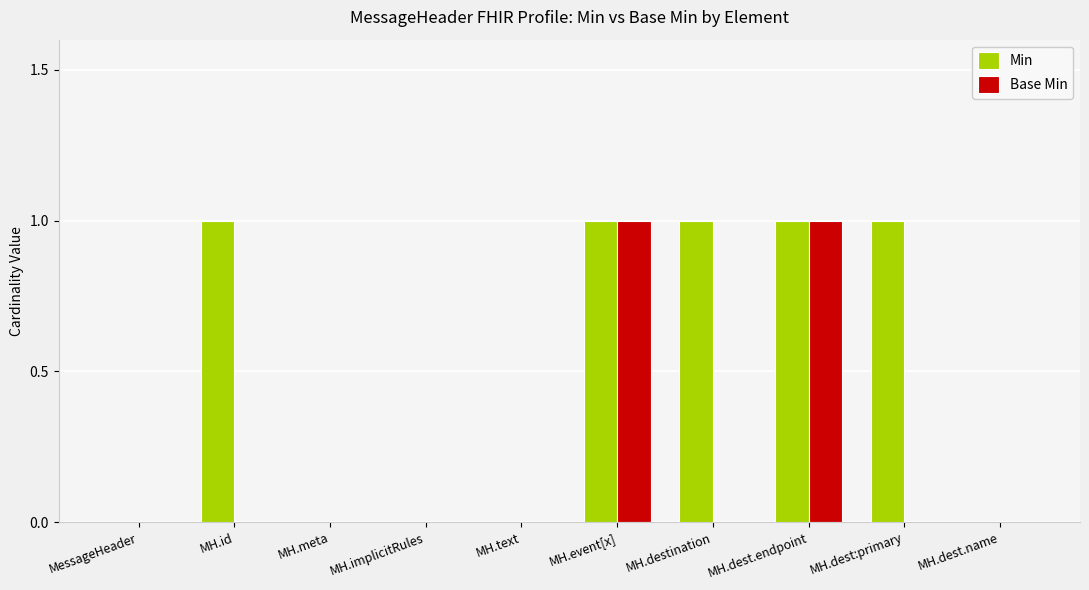

How many groups of bars are there?

10